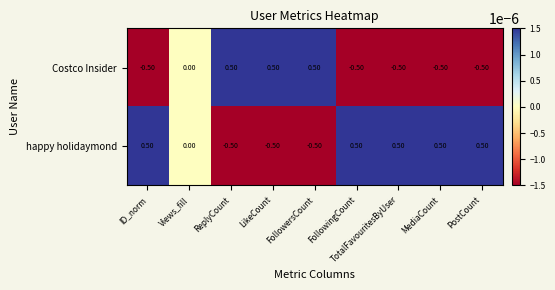

What is the sum of all happy holidaymond values?

1.0